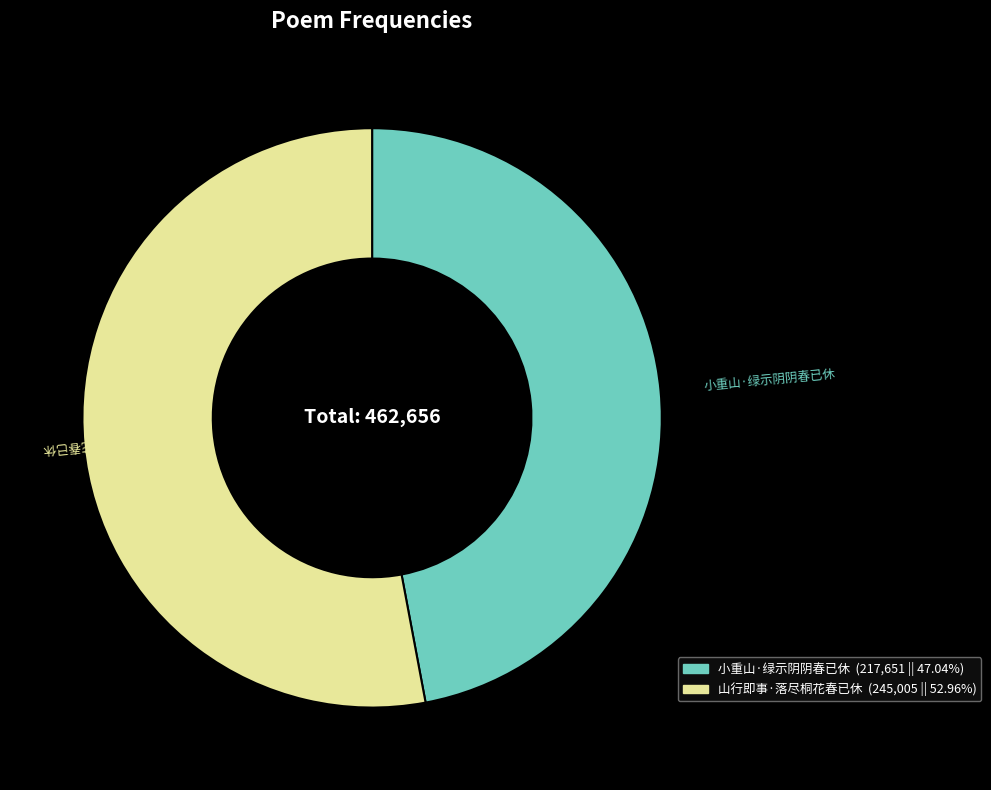

Approximately how many times larger is the value at 山行即事·落尽桐花春已休 compared to 小重山·绿示阴阴春已休?

1.1